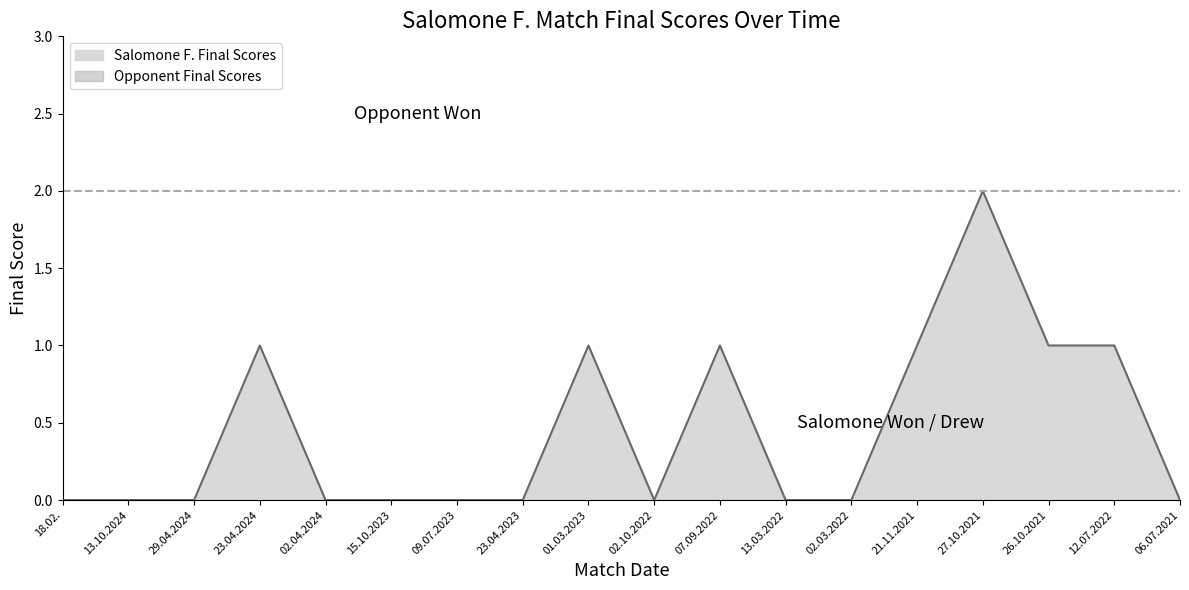

Rank the categories by value from lowest to highest.

18.02., 13.10.2024, 29.04.2024, 02.04.2024, 15.10.2023, 09.07.2023, 23.04.2023, 02.10.2022, 13.03.2022, 02.03.2022, 06.07.2021, 23.04.2024, 01.03.2023, 07.09.2022, 21.11.2021, 26.10.2021, 12.07.2022, 27.10.2021